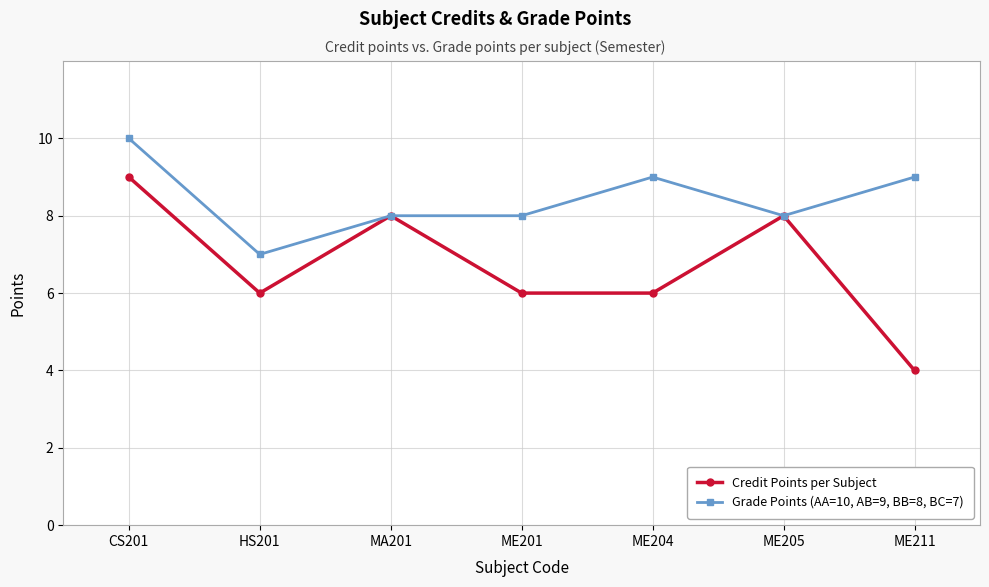

What is the greatest value displayed?

10